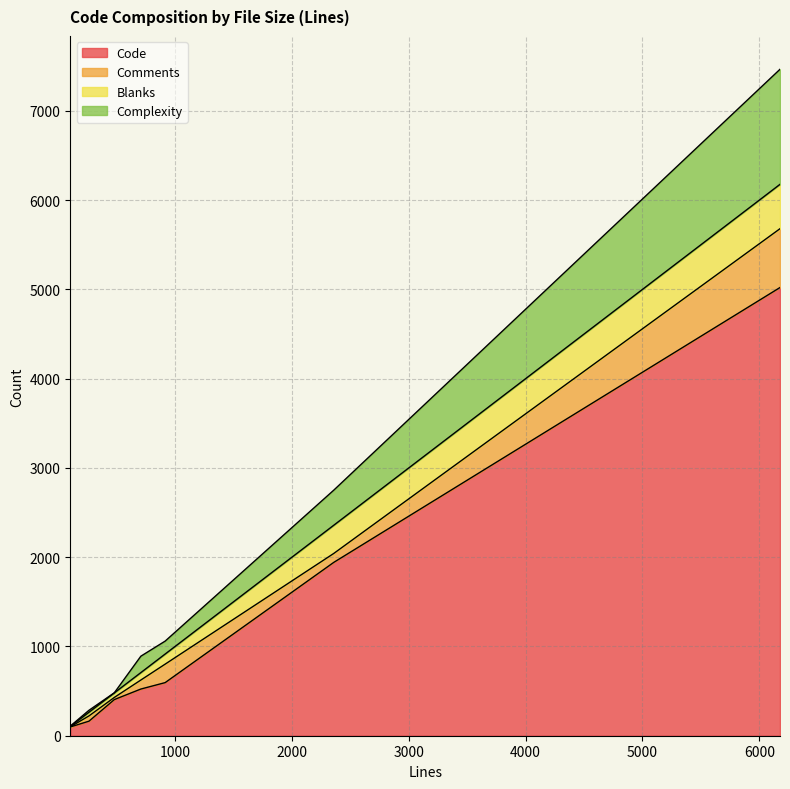

What is the highest value of the Code series?

5021